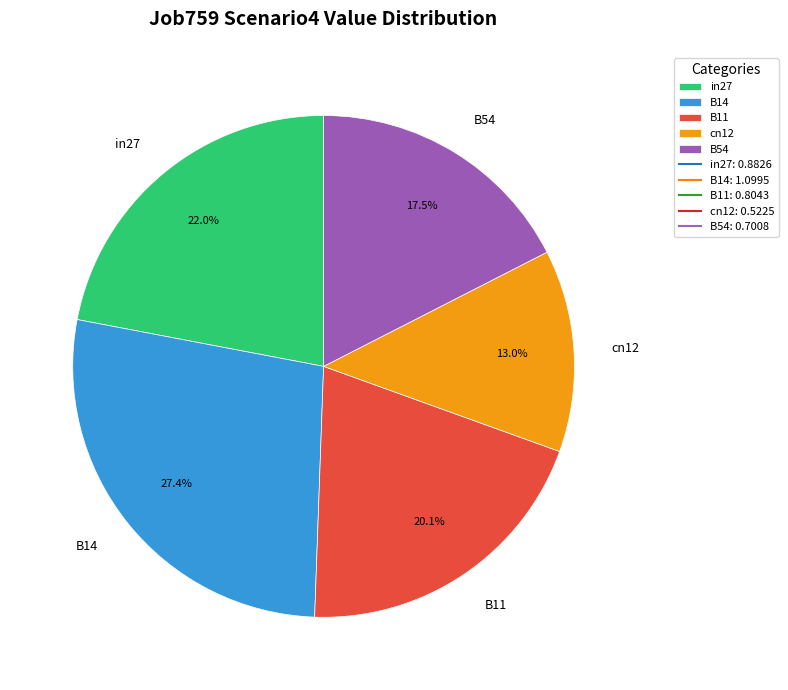

Which slice is the smallest?

cn12